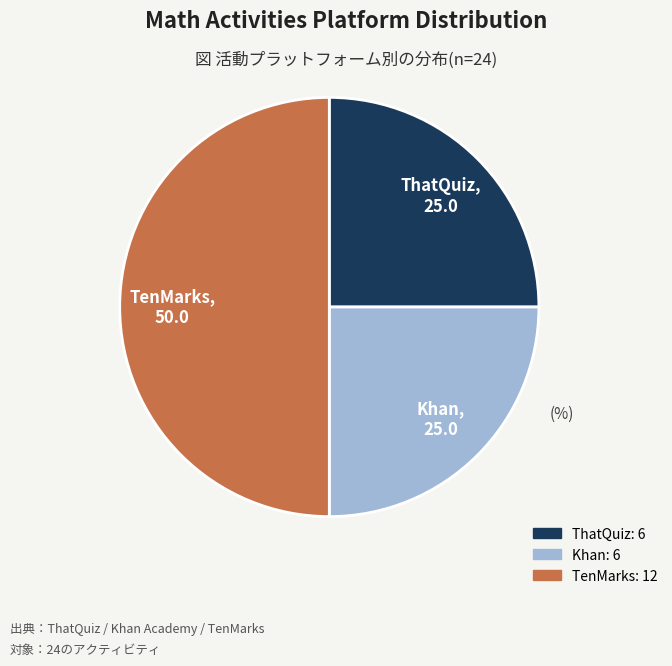

Approximately how many times larger is the value at Khan compared to TenMarks?

0.5